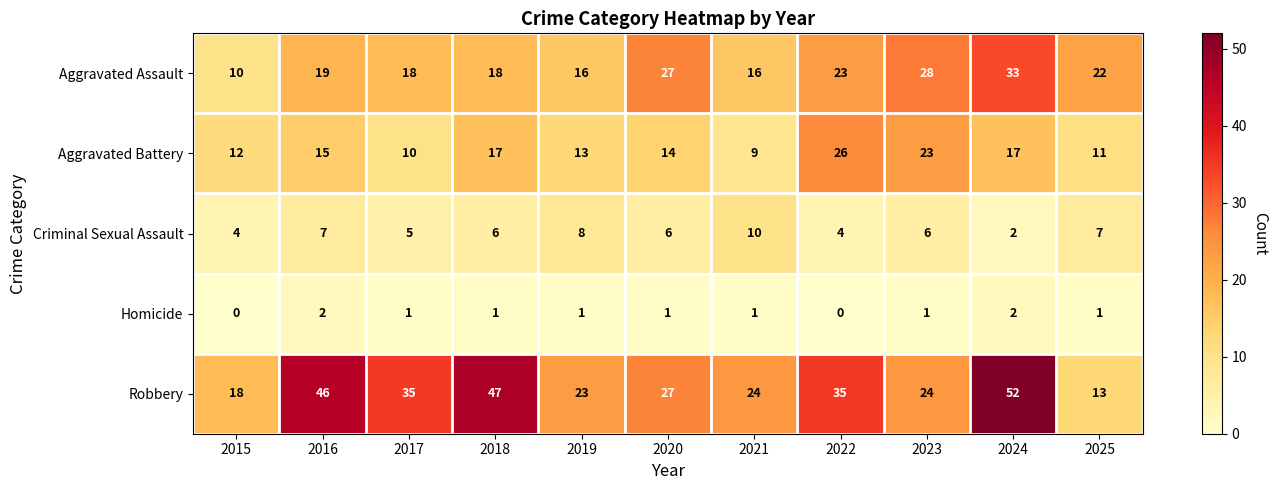

Which series has the largest range (max minus min)?

Robbery